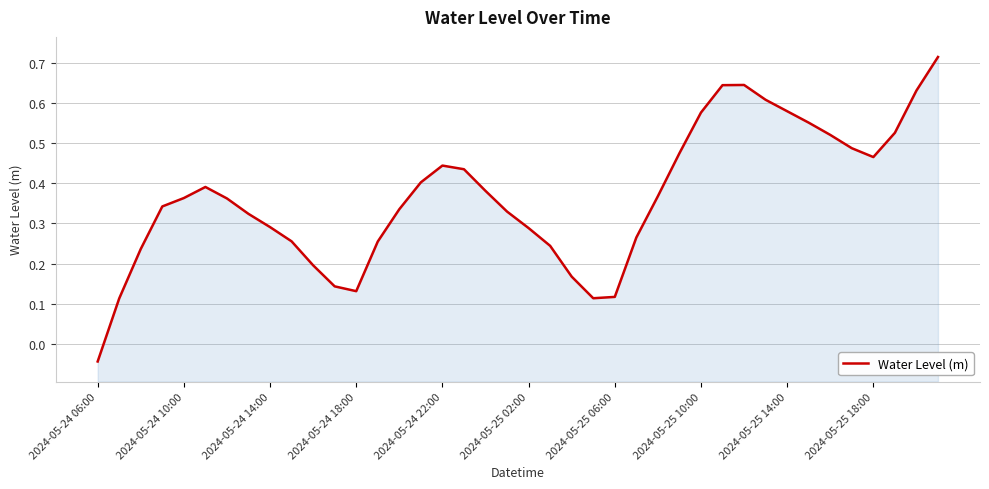

What is the difference between the second highest and second lowest values?

0.5